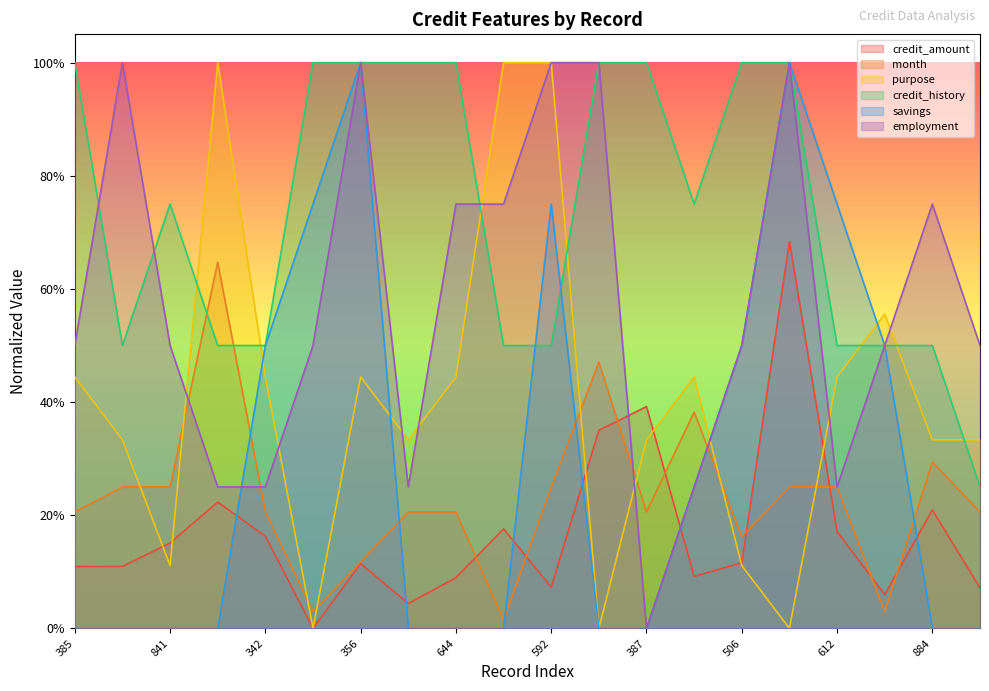

At which label does month reach its minimum?

430